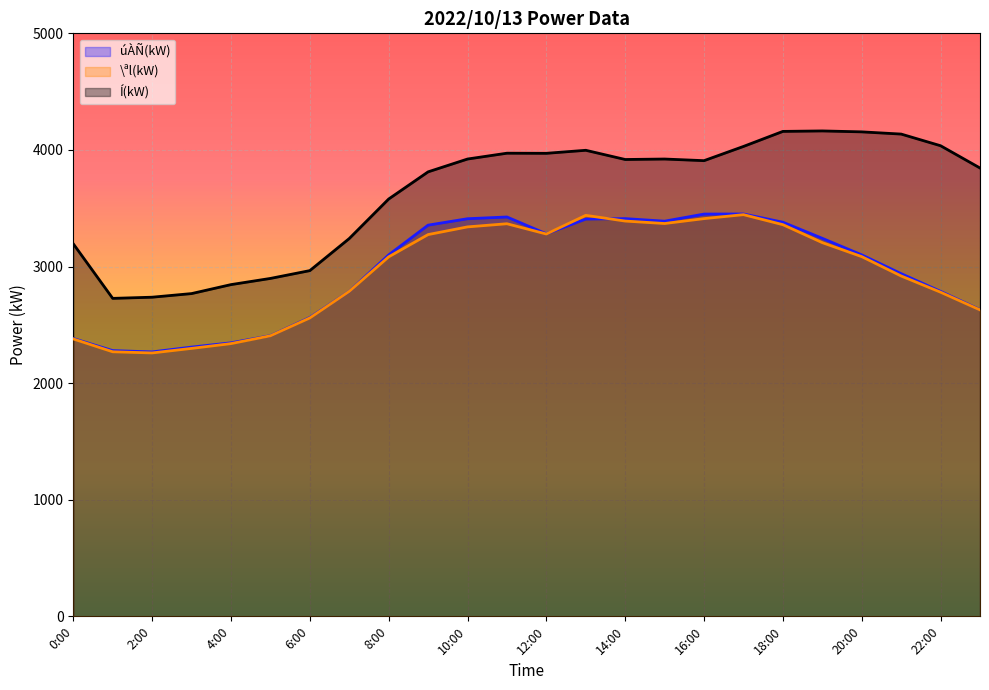

Which series ends up on top after the final intersection of \ªl(kW) and úÀÑ(kW)?

úÀÑ(kW)